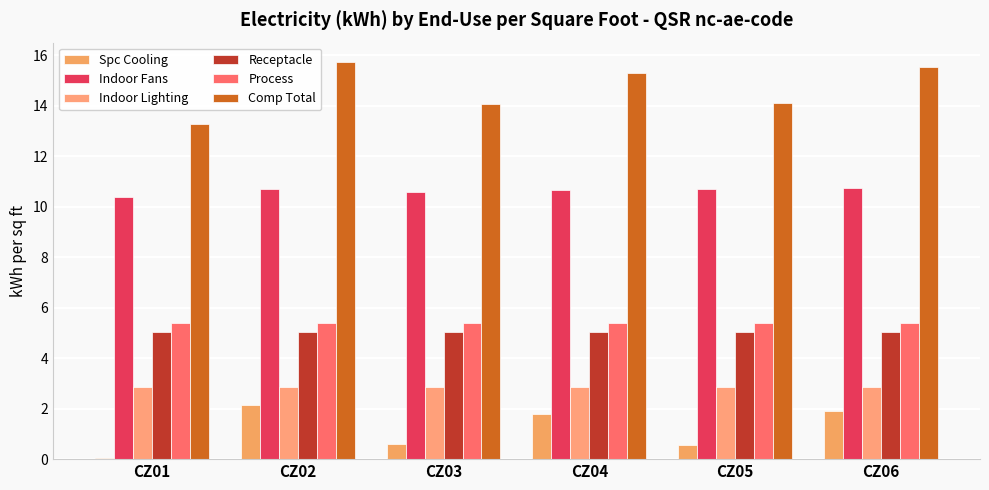

List the labels in order of Spc Cooling value, largest first.

CZ02, CZ06, CZ04, CZ03, CZ05, CZ01